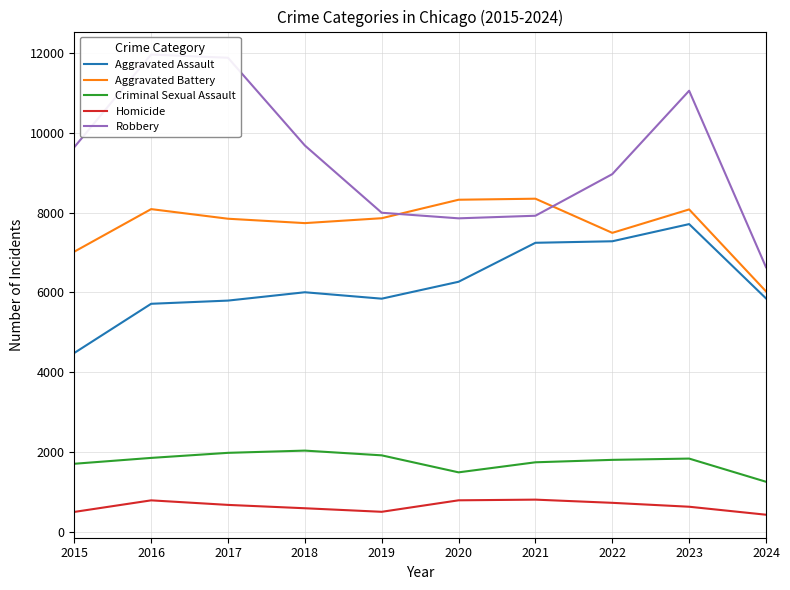

True or false: Criminal Sexual Assault has a value of 3507 at 2018.

False